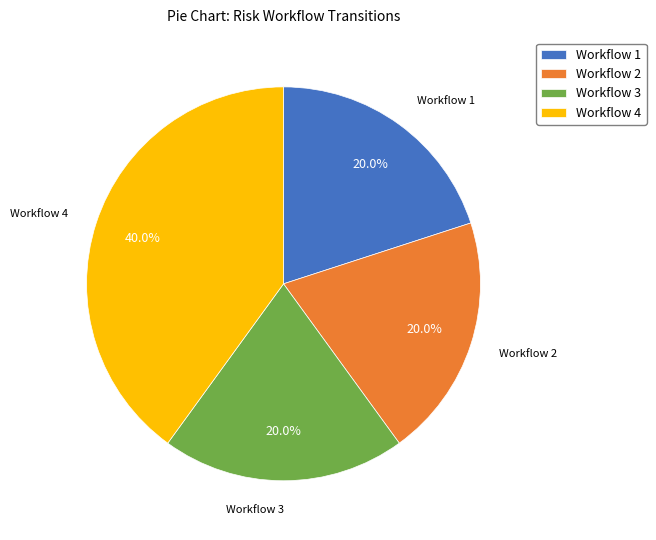

What is the largest slice in the pie chart?

Workflow 4